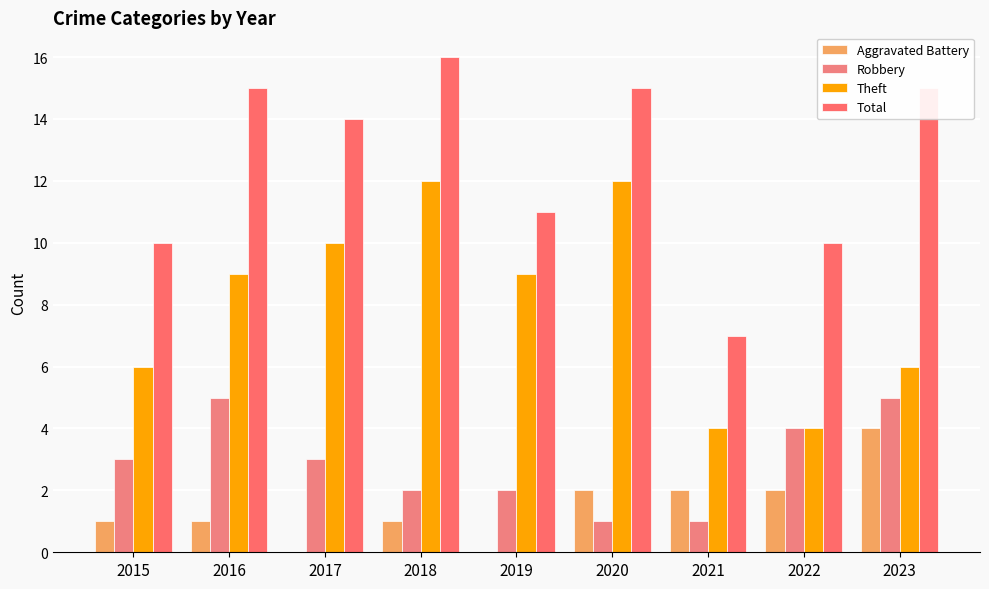

What is the sum of all Total values?

113